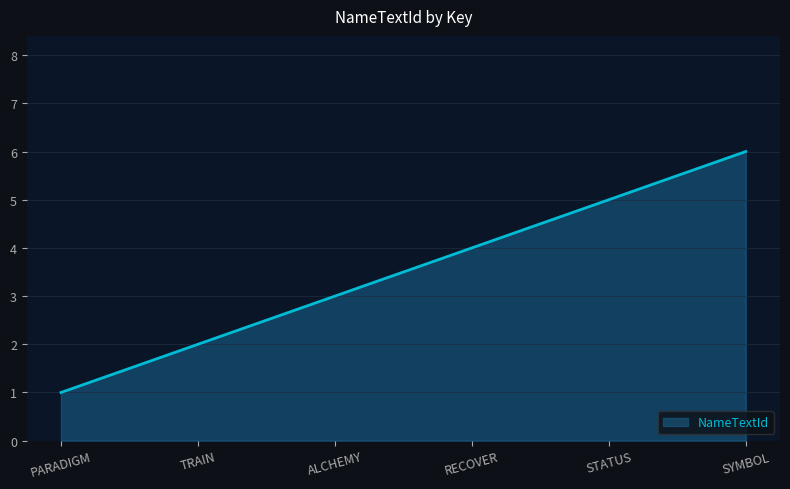

What is the maximum value shown in the chart?

6.0